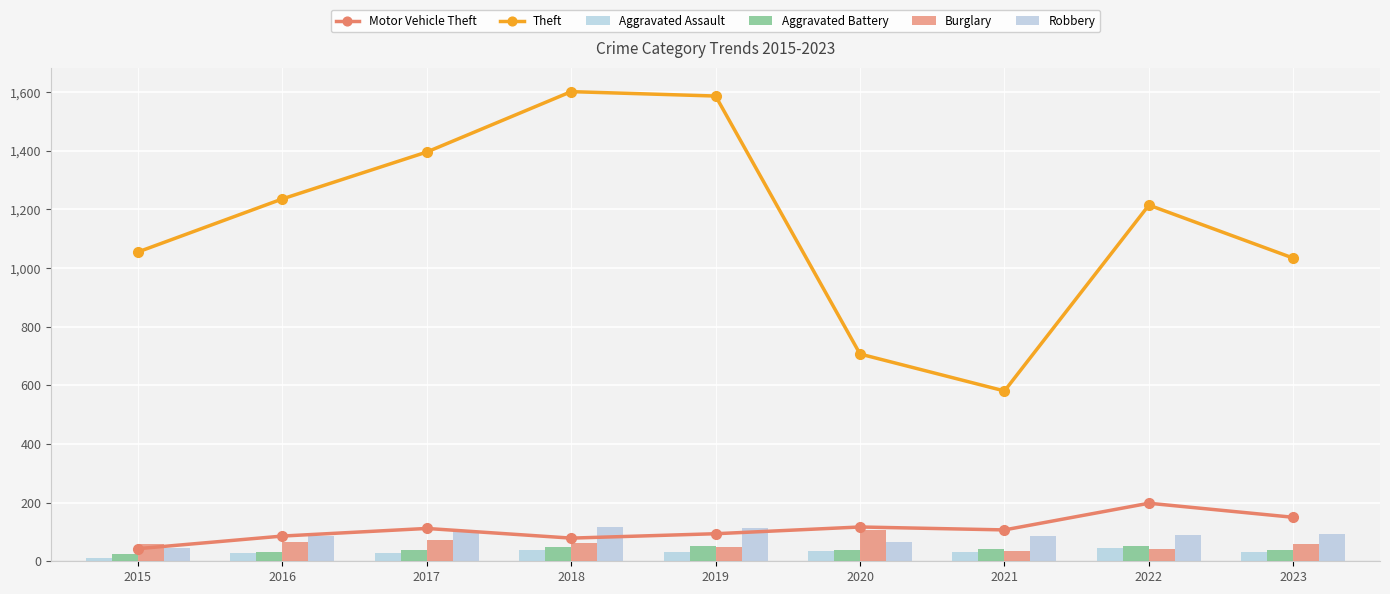

Which series changed the most between 2015 and 2019?

Theft